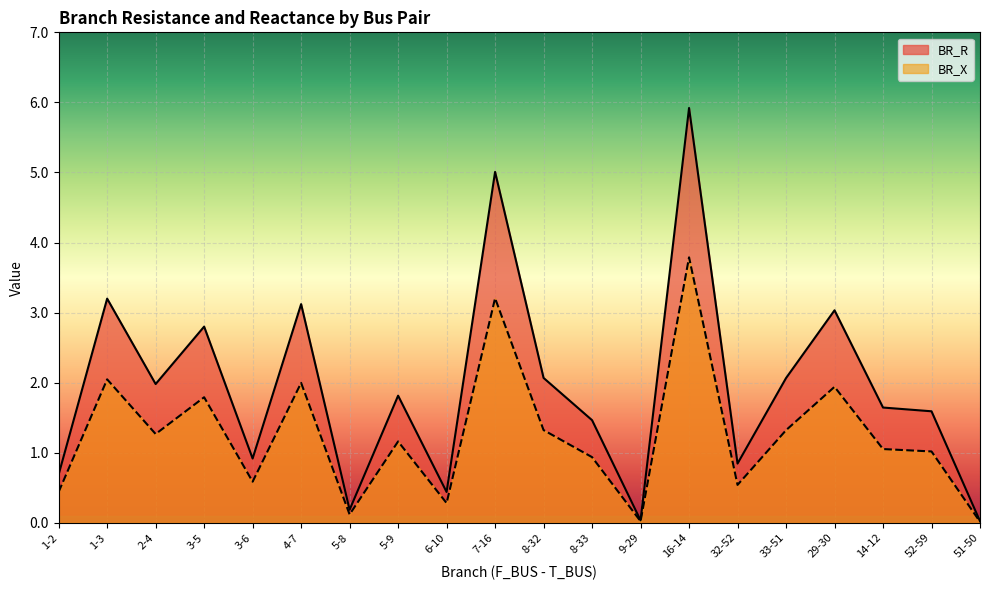

True or false: BR_R and BR_X cross at least once.

False